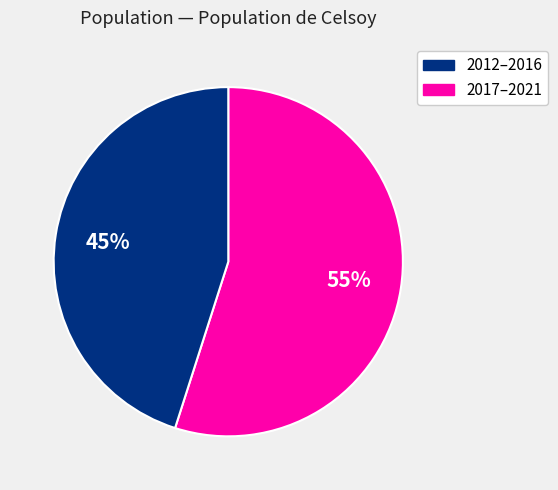

Is there any slice that represents more than half of the pie?

Yes